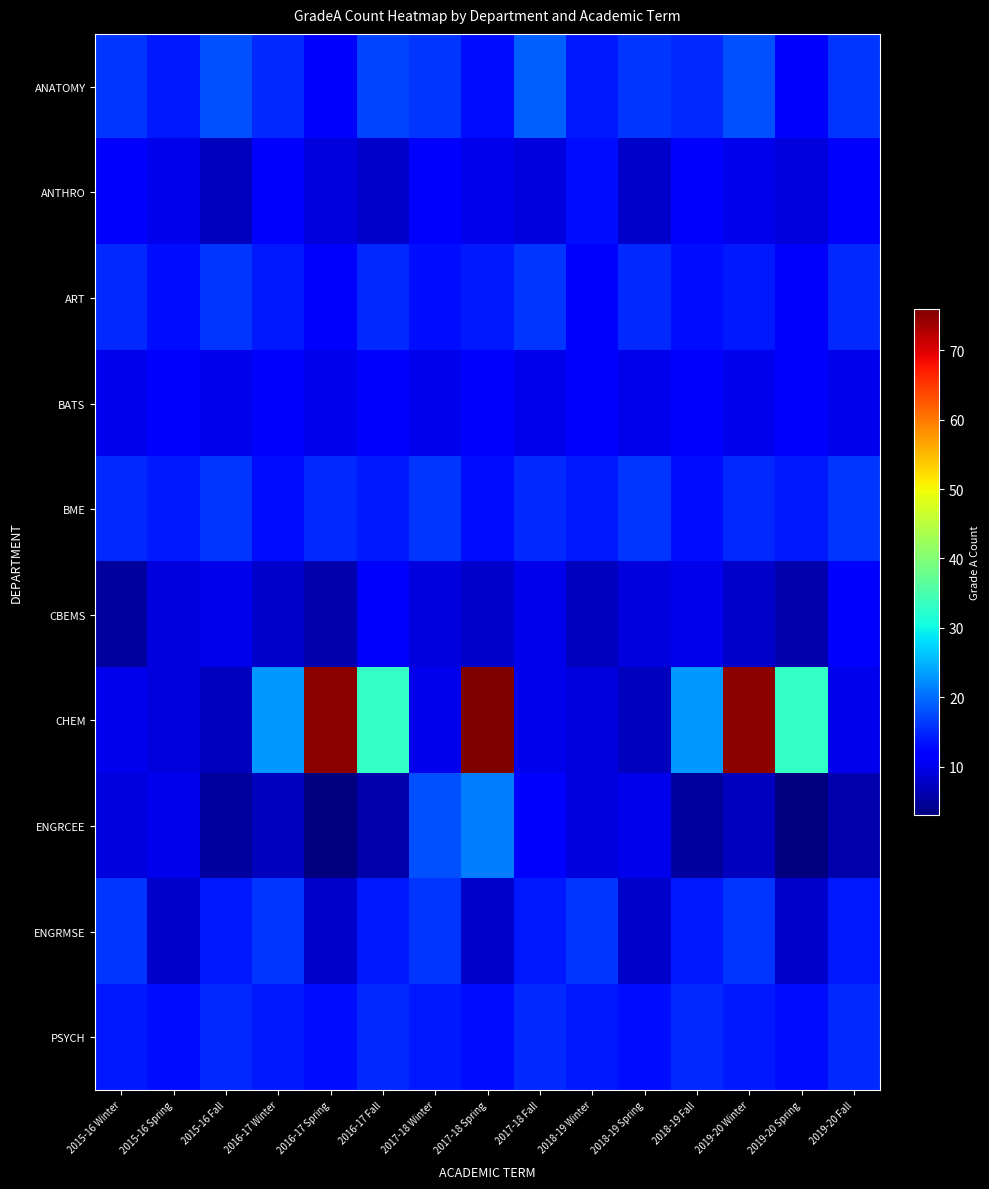

Which series changed the most between 2016-17 Spring and 2019-20 Spring?

CHEM